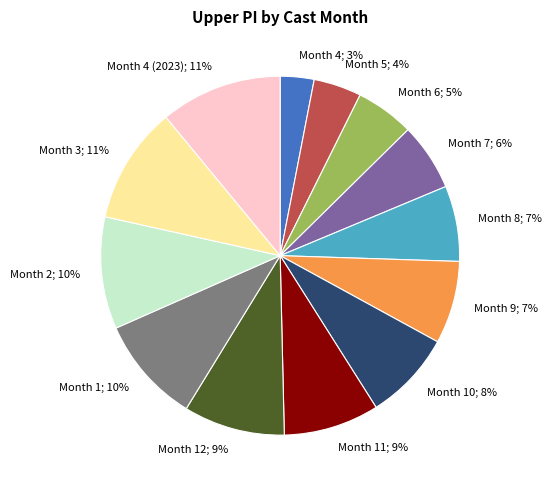

To the nearest percent, what is the difference between the largest and smallest slice percentages?

8%